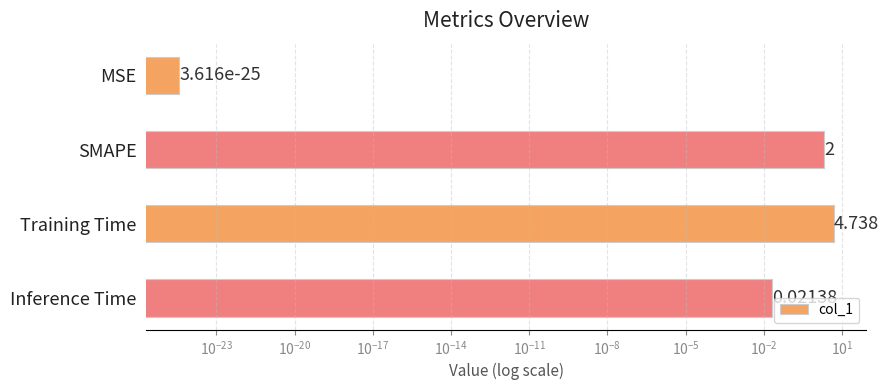

Count the number of data series in this chart.

1